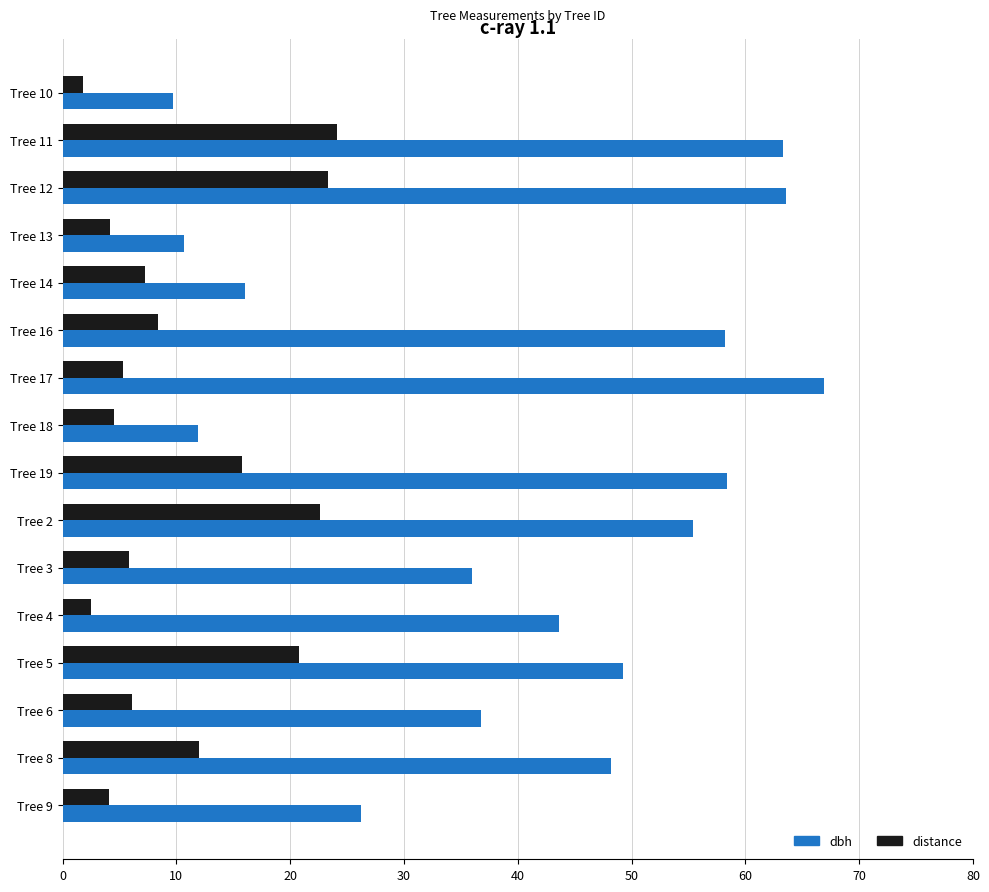

Which series has the widest spread of values?

dbh